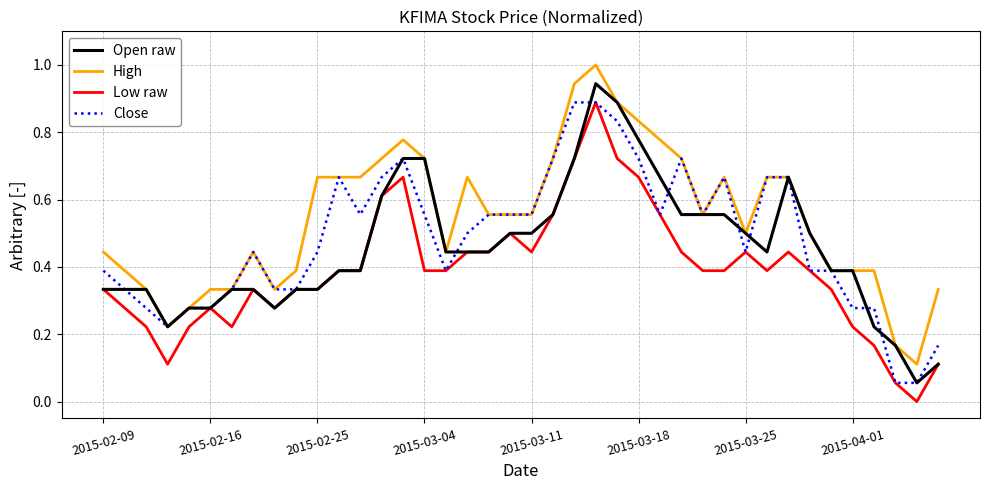

List the series in order of their overall mean, lowest first.

Low raw, Open raw, Close, High